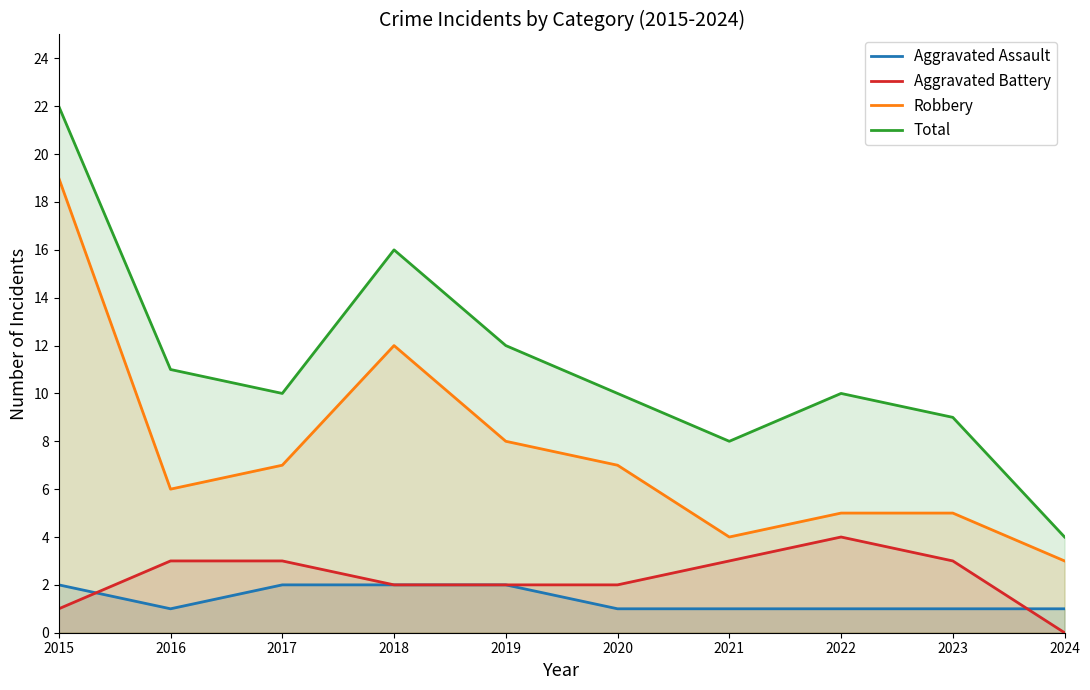

Reading left to right, transcribe all the data shown in this chart.

Aggravated Assault: 2	1	2	2	2	1	1	1	1	1
Aggravated Battery: 1	3	3	2	2	2	3	4	3	0
Robbery: 19	6	7	12	8	7	4	5	5	3
Total: 22	11	10	16	12	10	8	10	9	4